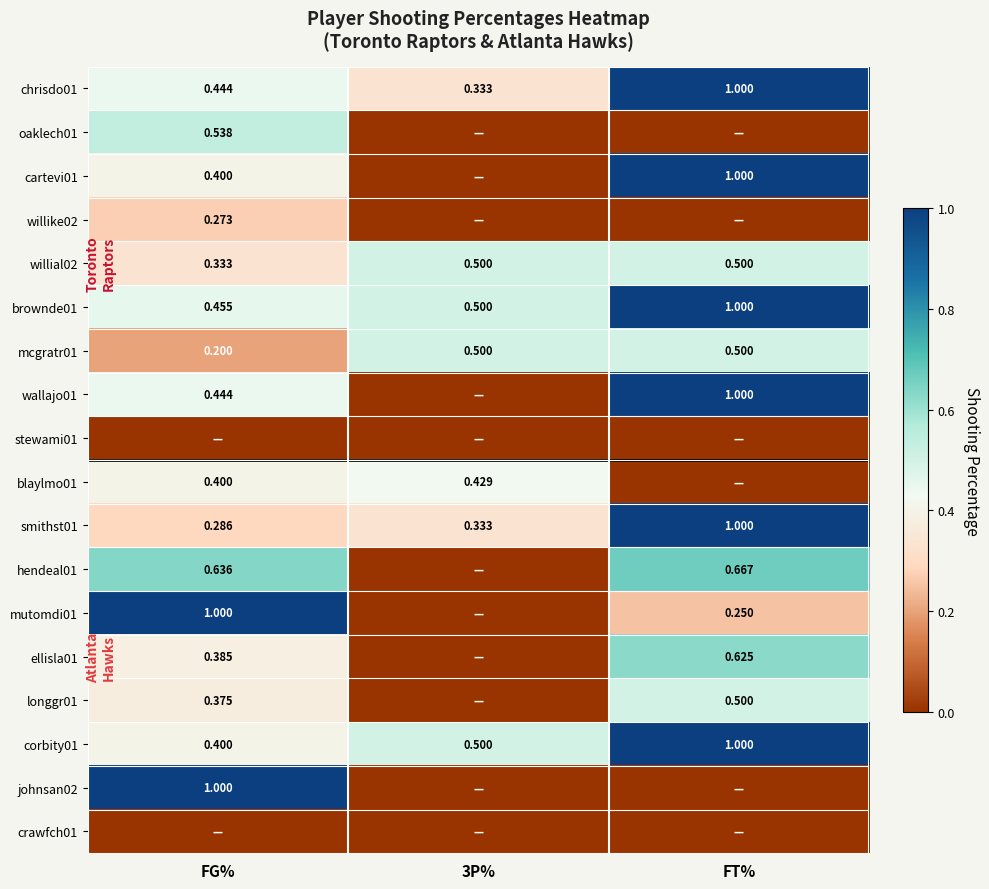

At which label is brownde01 closest to 0?

FG%